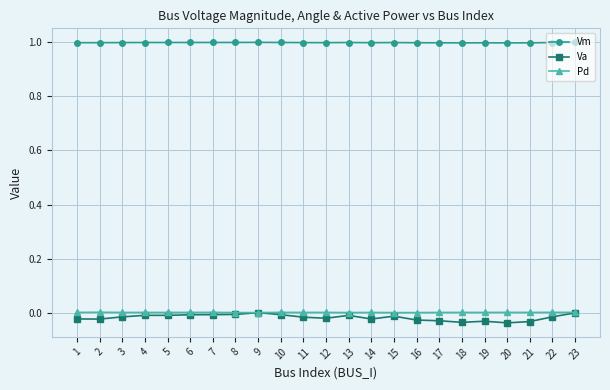

Is the value of Pd at 19 greater than the value of Vm at 1?

No